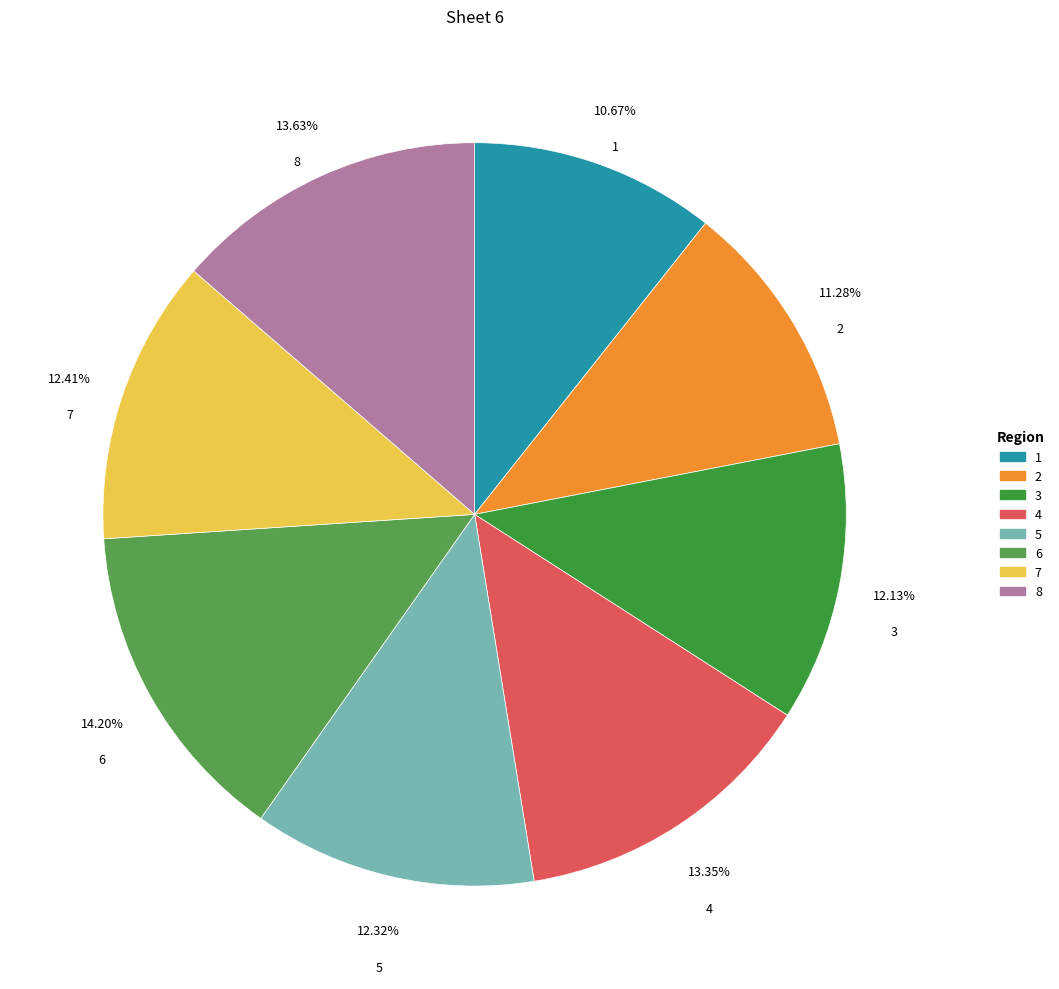

To the nearest percent, what is the combined percentage of 6 and 2?

25%